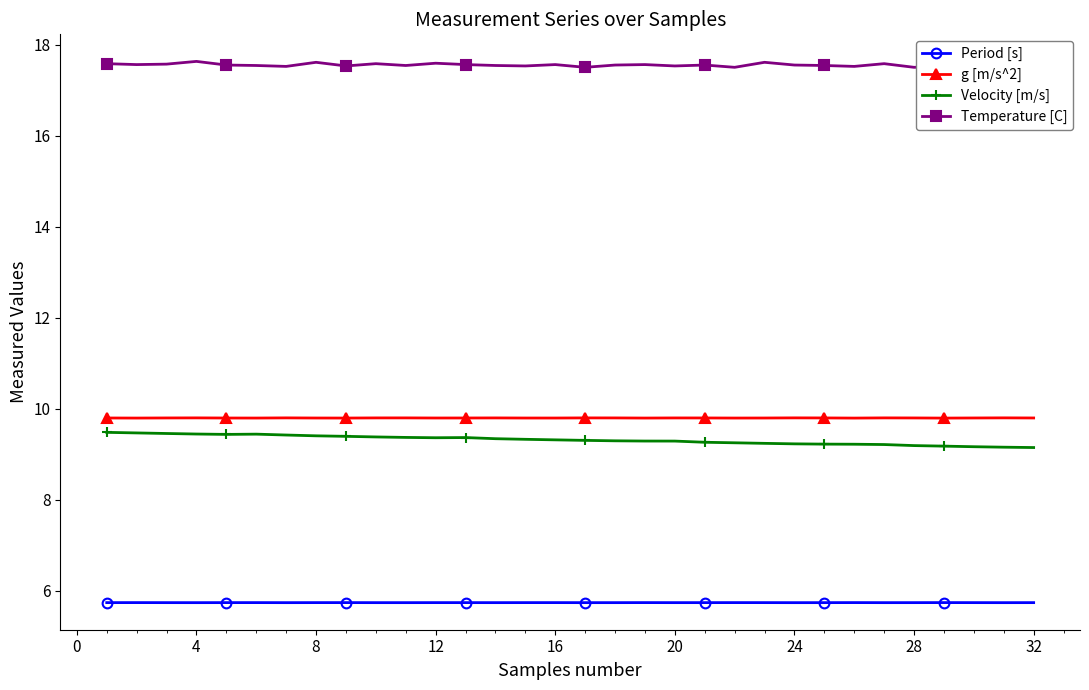

What is the difference between the maximum and minimum values in the Temperature [C] series?

0.2